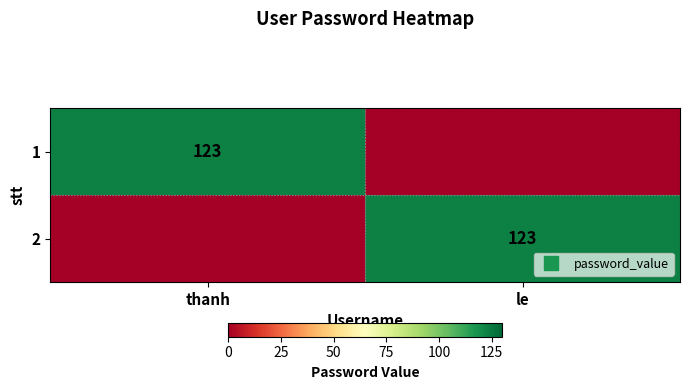

Where is 1 nearest to the value 61?

le